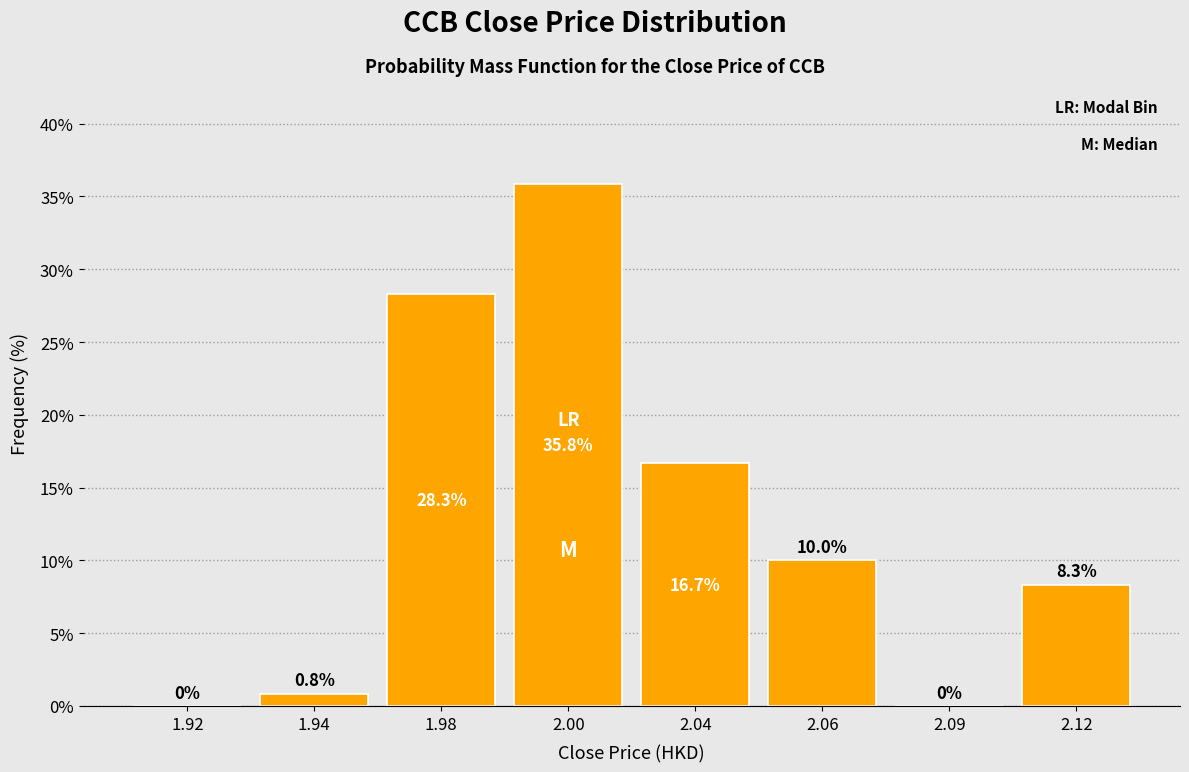

Reading right to left, transcribe all the data shown in this chart.

2.12=8.3	2.09=0.0	2.06=10.0	2.04=16.7	2.00=35.8	1.98=28.3	1.94=0.8	1.92=0.0